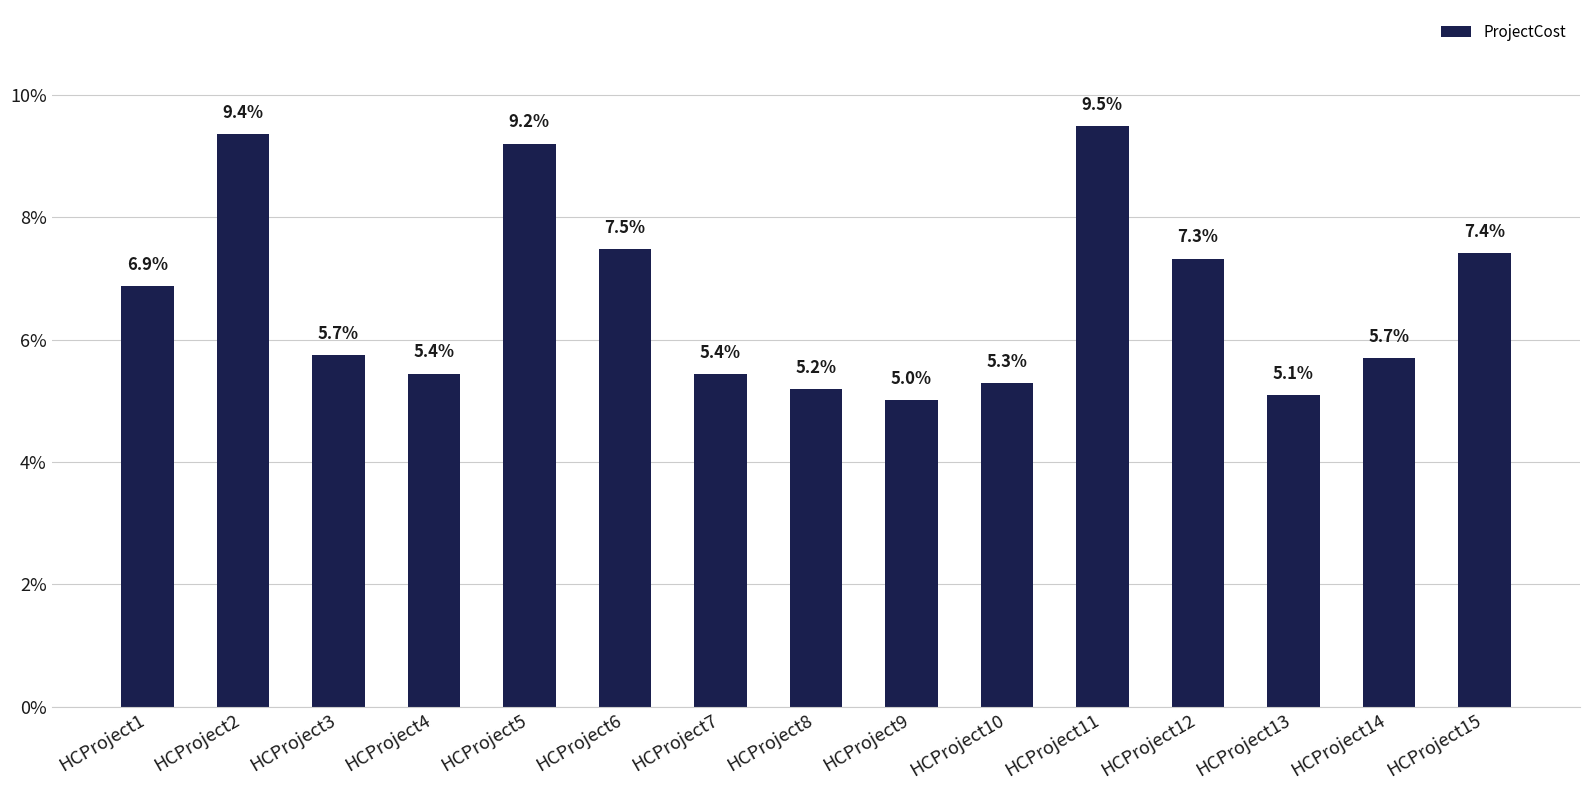

What is the ratio of the value at HCProject14 to the value at HCProject11?

0.6